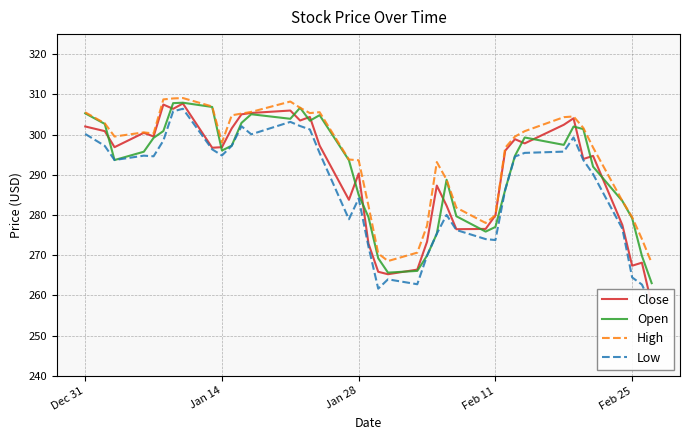

How many values in the Close series exceed 296?

21